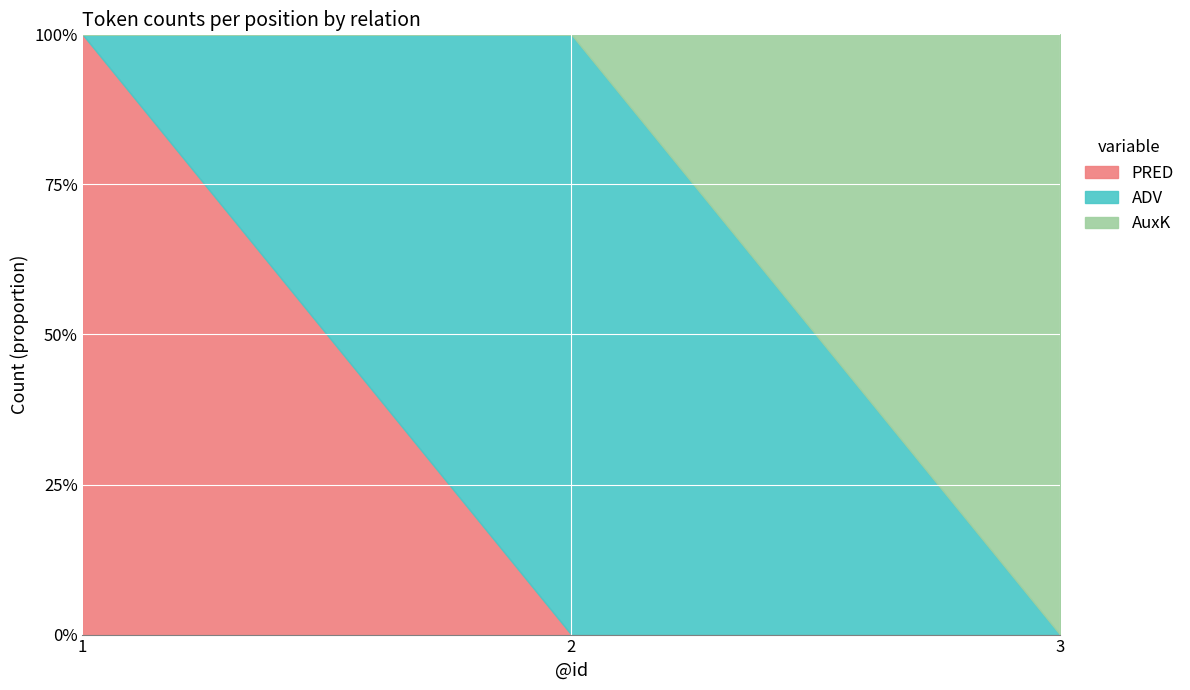

Rank the series by their maximum value, from lowest to highest.

PRED, ADV, AuxK